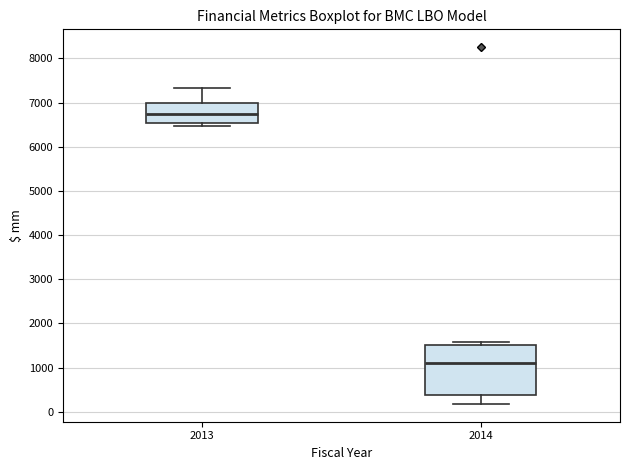

Where is the upper edge of the box at x = 2013 on the y-axis? The values are not printed on the chart, so give them approximately, as read against the axis.

7000